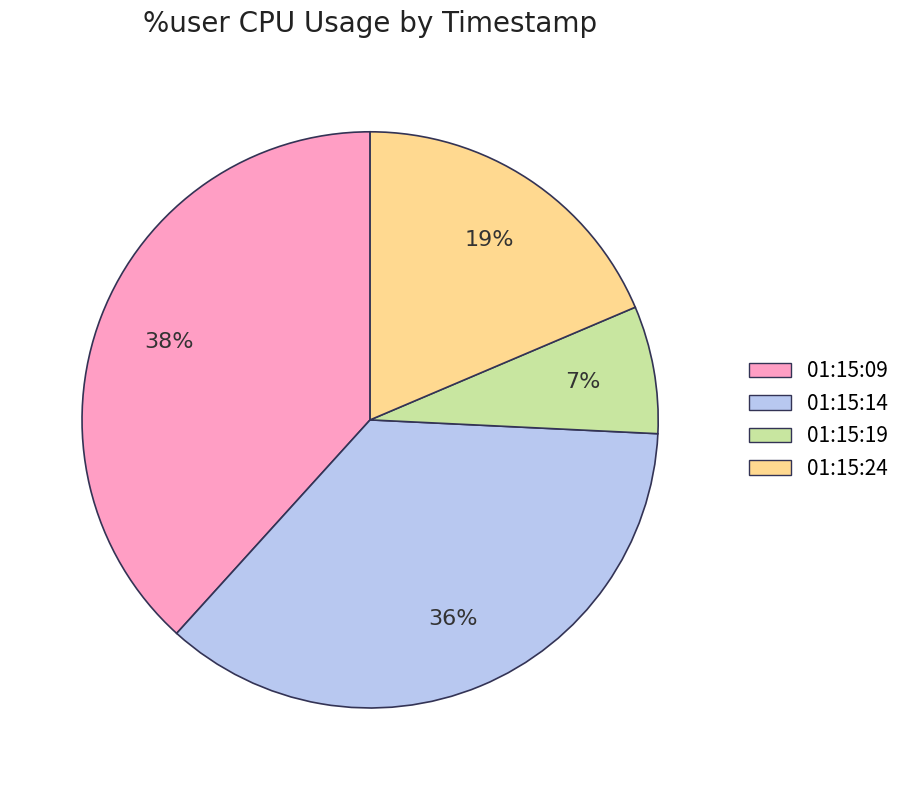

Combined, do 01:15:09 and 01:15:14 account for over 50%?

Yes